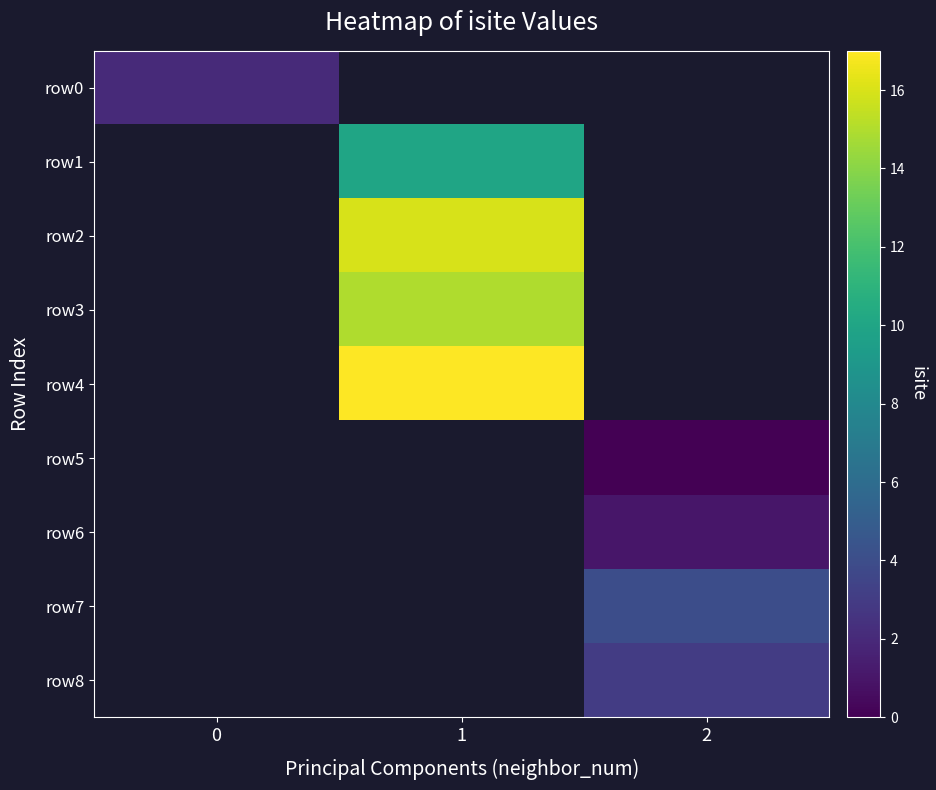

Count the number of categories in the chart.

3